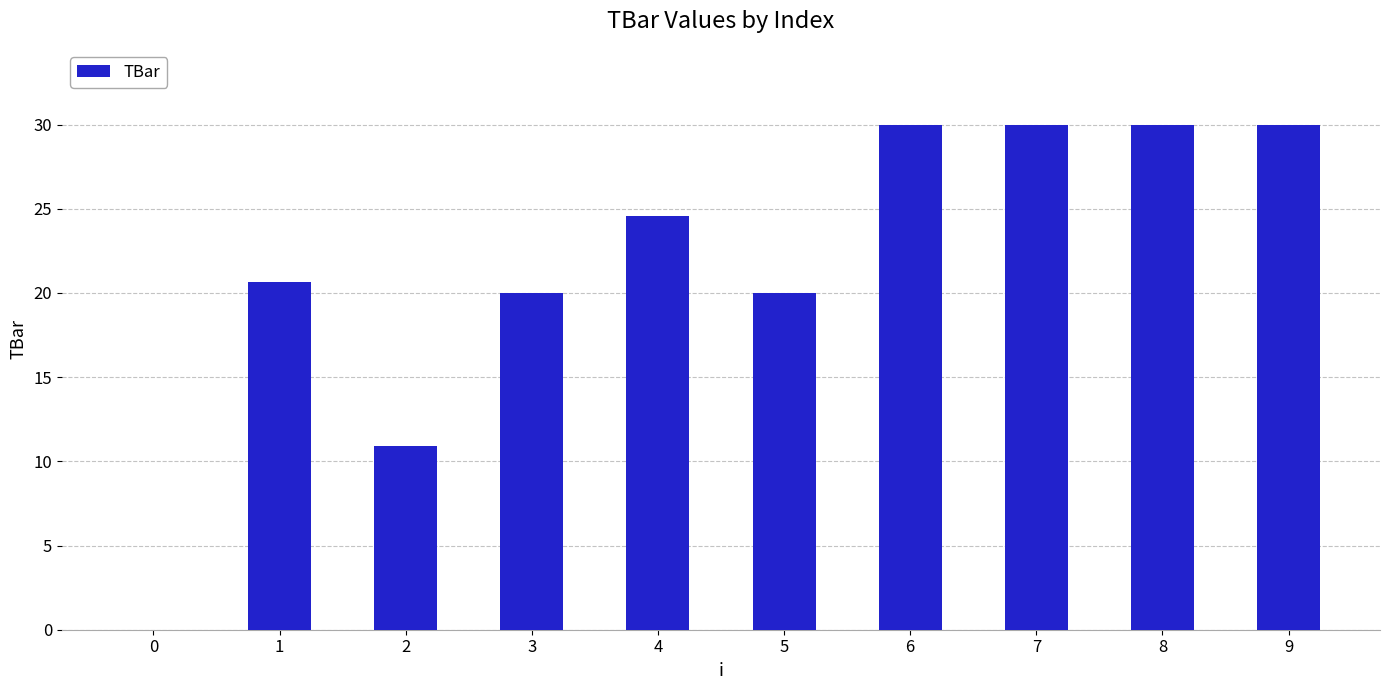

What is the change in value from 3 to 8?

+10.0